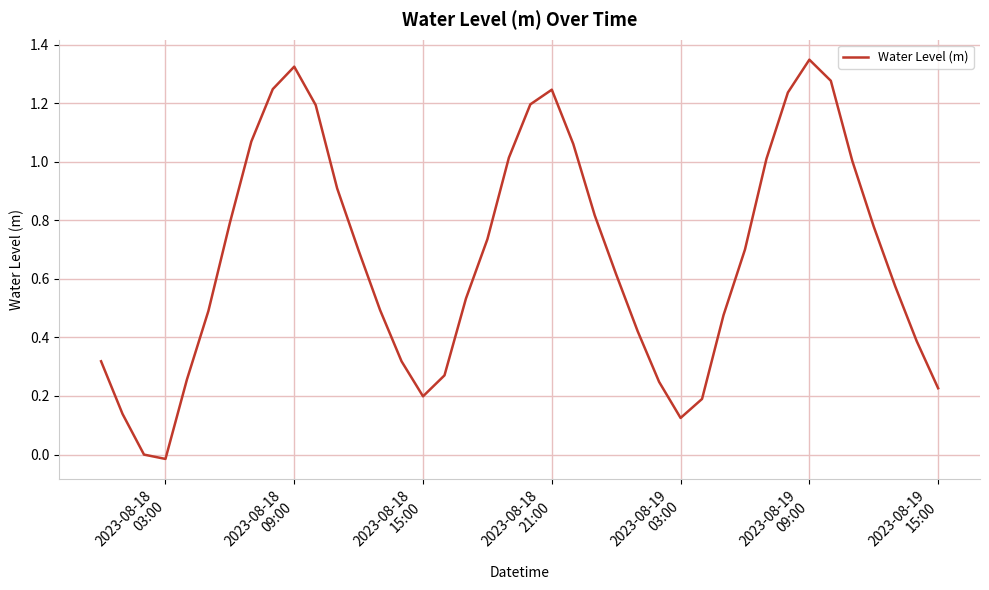

What is the difference between the maximum and minimum values?

1.4